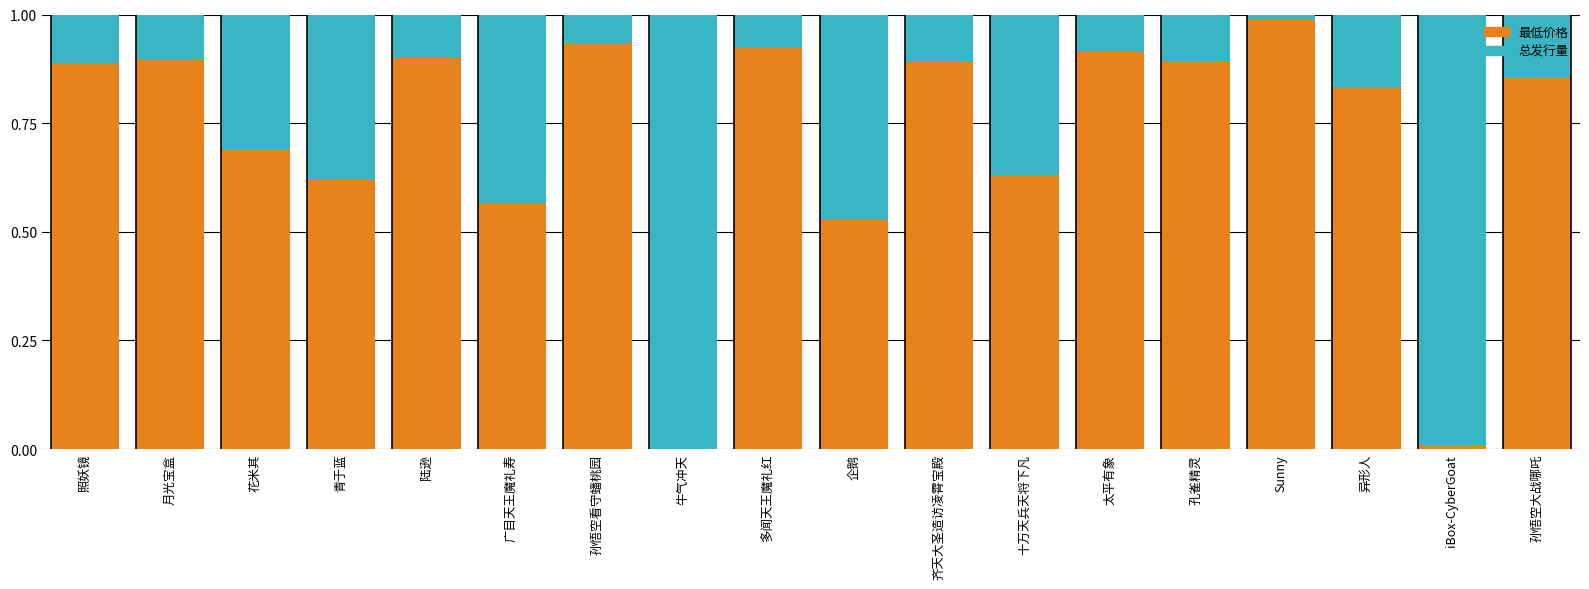

What is the sum of all 最低价格 values?

13.0